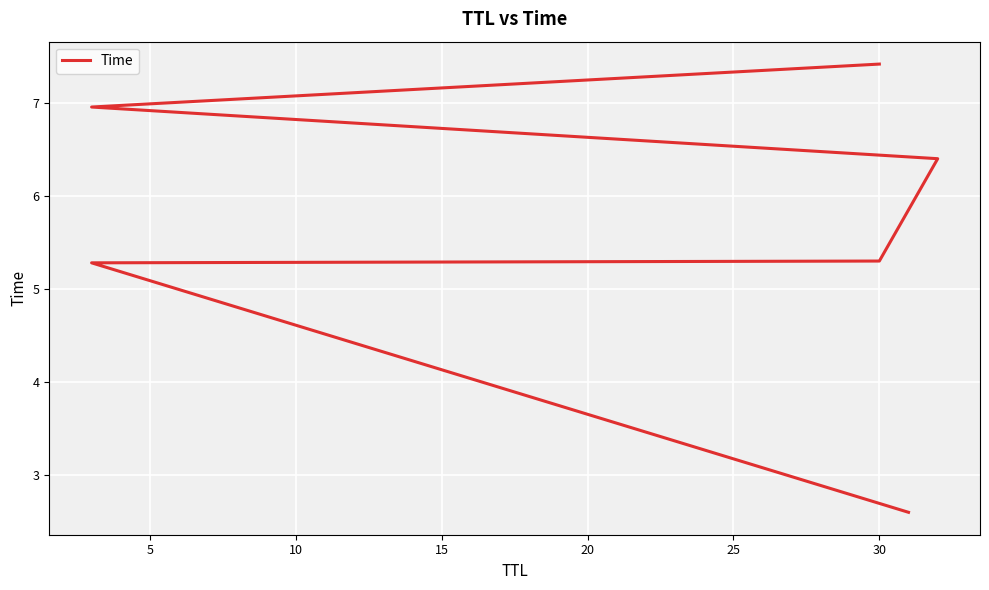

Which has a higher value, 25 or 10?

25